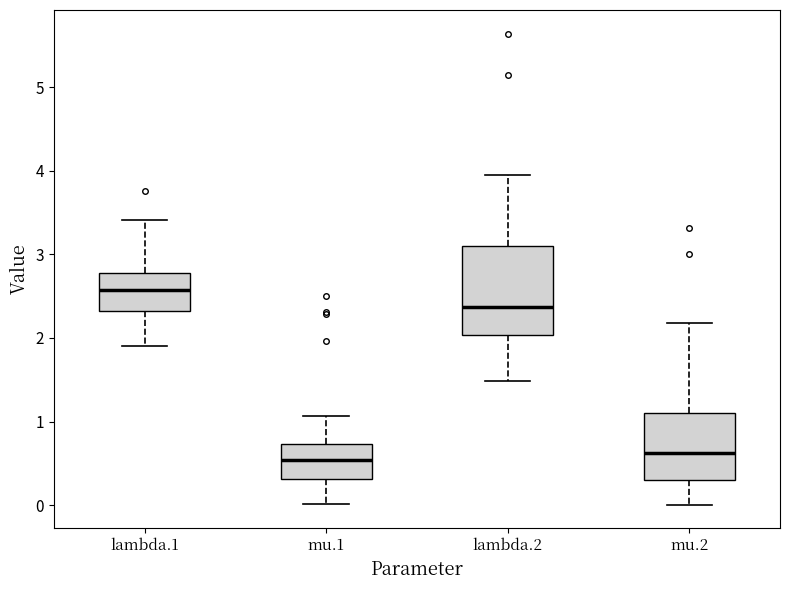

Reading left to right, read every box against the y-axis: the position of its median line, the range the box covers, and the ends of its whiskers. The values are not printed on the chart, so give them approximately, as read against the axis.

lambda.1: median 2.6, box 2.3 to 2.8, whiskers 1.9 to 3.4
mu.1: median 0.5, box 0.3 to 0.7, whiskers 0.0 to 1.1
lambda.2: median 2.4, box 2.0 to 3.1, whiskers 1.5 to 3.9
mu.2: median 0.6, box 0.3 to 1.1, whiskers 0.0 to 2.2